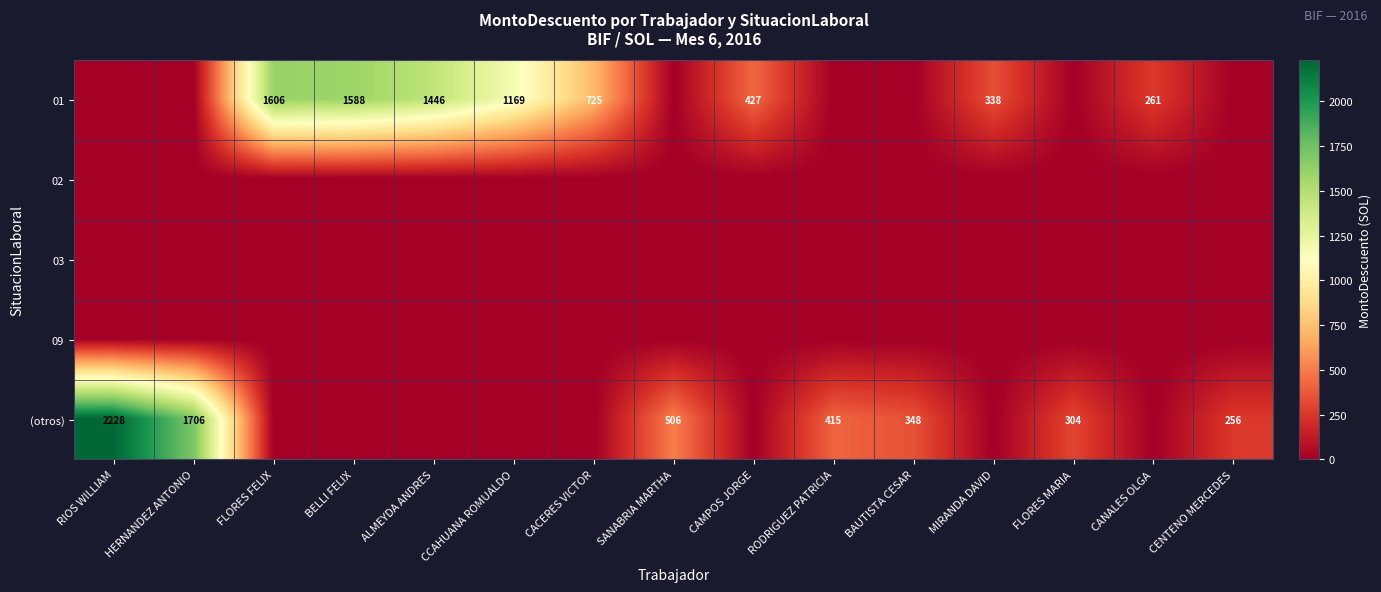

What is the maximum value shown in the chart?

2228.5